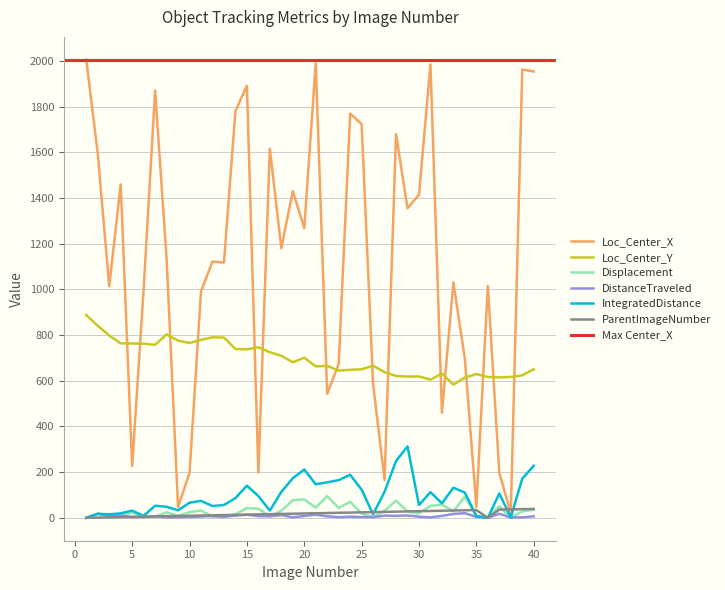

Reading left to right, transcribe all the data shown in this chart.

Location_Center_X: 1=2005.2	2=1595.0	3=1013.9	4=1459.7	5=227.2	6=1000.5	7=1870.5	8=1136.0	9=47.4	10=196.5	11=991.7	12=1121.8	13=1117.4	14=1780.9	15=1891.4	16=197.9	17=1616.2	18=1180.3	19=1430.4	20=1268.7	21=1989.9	22=542.7	23=673.7	24=1769.8	25=1723.8	26=584.8	27=165.4	28=1680.0	29=1355.1	30=1414.8	31=1984.7	32=460.1	33=1030.6	34=695.4	35=48.2	36=1015.5	37=198.2	38=19.9	39=1962.6	40=1953.9
Location_Center_Y: 1=887.8	2=840.6	3=797.9	4=763.8	5=763.4	6=762.3	7=757.5	8=802.9	9=775.7	10=765.4	11=779.0	12=790.2	13=789.3	14=739.0	15=737.6	16=746.7	17=725.0	18=709.3	19=680.9	20=701.1	21=663.2	22=665.2	23=644.5	24=648.0	25=650.2	26=665.7	27=637.8	28=621.0	29=618.3	30=618.9	31=605.0	32=632.1	33=583.2	34=614.2	35=629.5	36=616.5	37=614.7	38=616.8	39=623.9	40=650.7
TrackObjects_Displacement_50: 1=0.0	2=17.8	3=4.5	4=7.3	5=23.9	6=2.1	7=4.0	8=24.4	9=8.9	10=25.0	11=32.0	12=5.6	13=4.3	14=15.6	15=42.8	16=40.0	17=6.3	18=30.7	19=77.1	20=80.8	21=44.5	22=94.9	23=43.2	24=70.3	25=18.9	26=3.1	27=30.9	28=75.4	29=27.3	30=19.5	31=52.4	32=57.6	33=28.8	34=92.5	35=7.7	36=0.0	37=50.6	38=1.6	39=27.8	40=35.1
TrackObjects_DistanceTraveled_50: 1=0.0	2=17.8	3=9.2	4=9.7	5=3.2	6=3.1	7=7.5	8=1.5	9=2.8	10=3.5	11=5.7	12=8.0	13=4.5	14=9.6	15=13.6	16=7.3	17=6.9	18=11.7	19=2.1	20=8.1	21=13.7	22=6.5	23=2.9	24=5.0	25=3.3	26=3.1	27=9.8	28=8.5	29=10.3	30=5.0	31=1.8	32=8.3	33=17.1	34=20.4	35=4.1	36=0.0	37=17.7	38=1.6	39=2.0	40=6.8
TrackObjects_IntegratedDistance_50: 1=0.0	2=17.8	3=15.0	4=19.6	5=31.4	6=8.4	7=53.0	8=48.2	9=33.0	10=66.0	11=74.3	12=51.6	13=56.2	14=86.3	15=140.8	16=95.1	17=31.8	18=113.7	19=173.2	20=211.6	21=147.0	22=155.4	23=165.0	24=188.4	25=123.4	26=15.5	27=114.2	28=249.0	29=312.8	30=56.1	31=112.4	32=63.4	33=131.9	34=110.3	35=7.7	36=0.0	37=106.7	38=1.6	39=171.2	40=228.0
TrackObjects_ParentImageNumber_50: 1=0.0	2=1.0	3=2.0	4=3.0	5=4.0	6=5.0	7=6.0	8=7.0	9=8.0	10=9.0	11=10.0	12=11.0	13=12.0	14=13.0	15=14.0	16=15.0	17=16.0	18=17.0	19=18.0	20=19.0	21=20.0	22=21.0	23=22.0	24=23.0	25=24.0	26=25.0	27=26.0	28=27.0	29=28.0	30=29.0	31=30.0	32=31.0	33=32.0	34=33.0	35=34.0	36=0.0	37=36.0	38=37.0	39=38.0	40=39.0